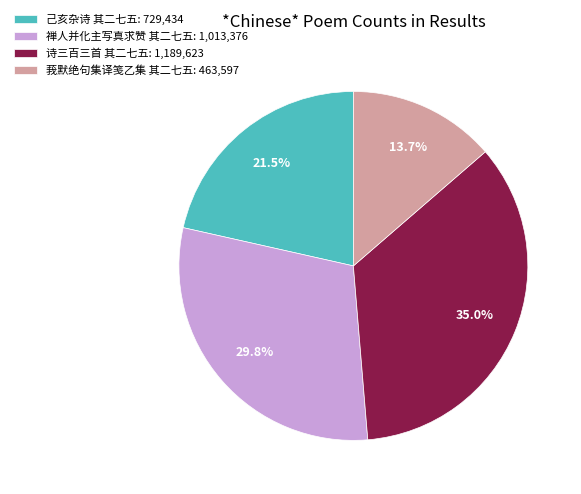

What percentage is the 禅人并化主写真求赞 其二七五 slice, to the nearest percent?

30%